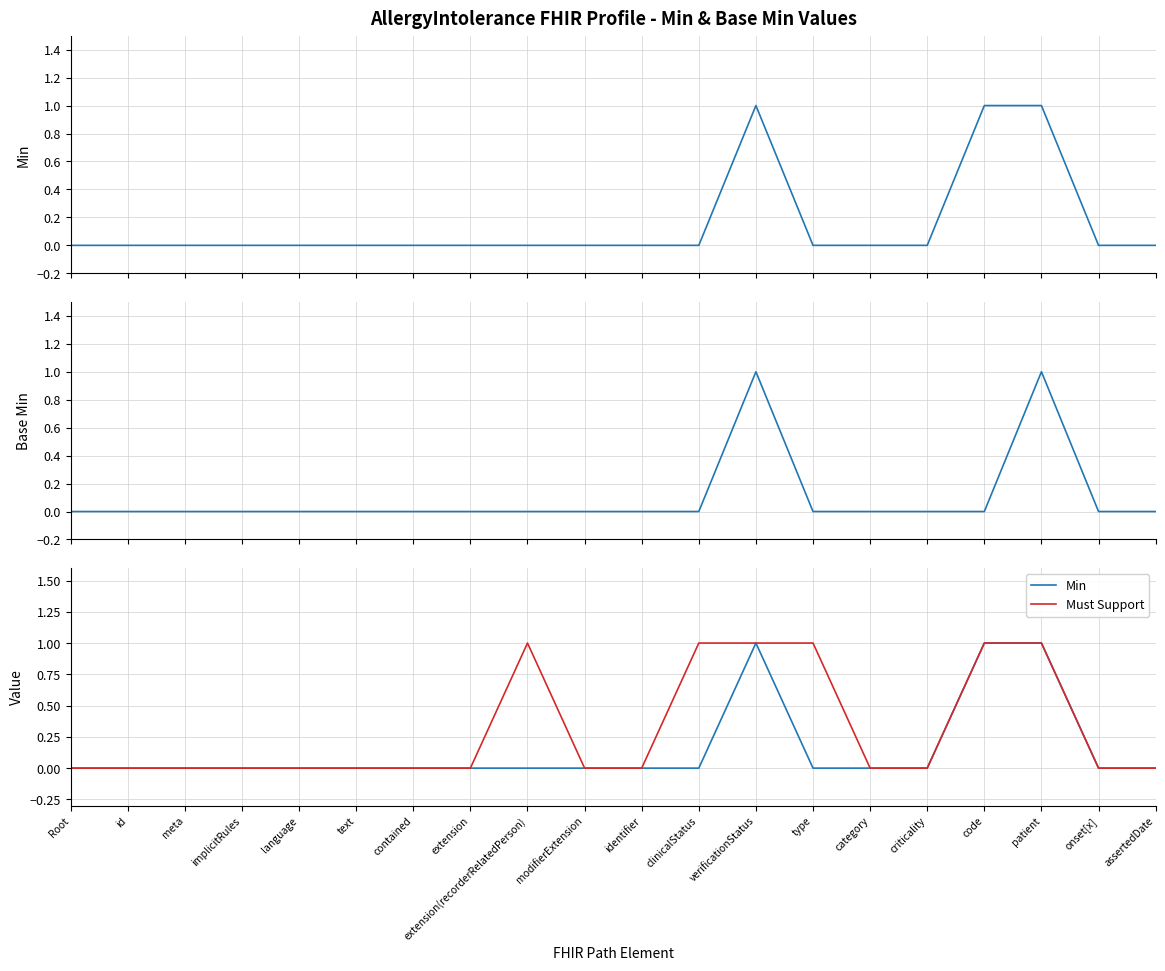

Which series changed the most between Root and extension(recorderRelatedPerson)?

Must Support